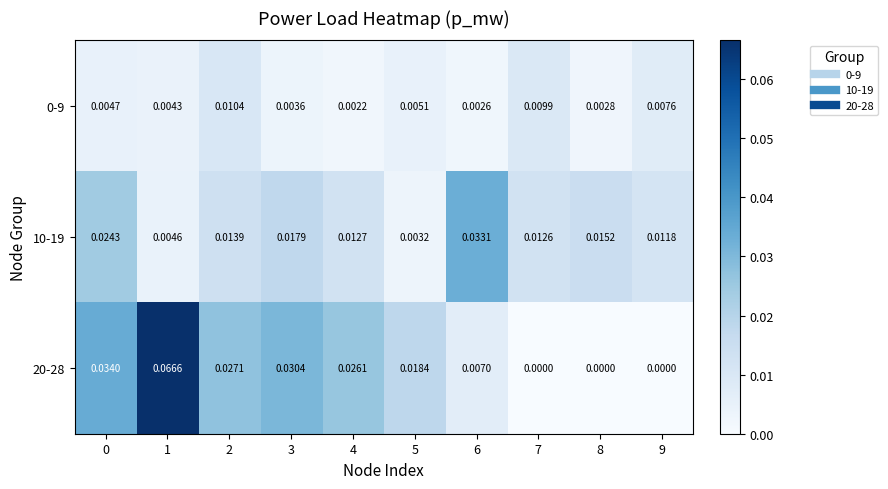

Is the value of 20-28 at 3 greater than the value of 10-19 at 3?

Yes